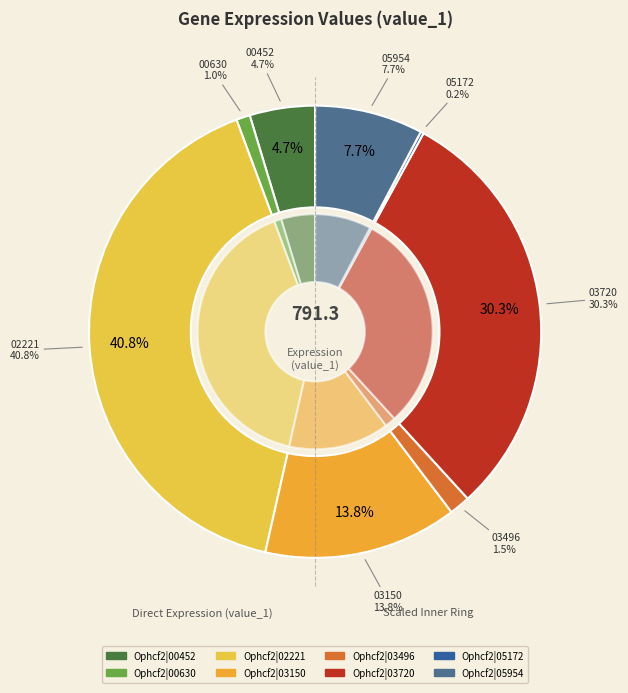

Rank the categories by value from lowest to highest.

Ophcf2|05172, Ophcf2|00630, Ophcf2|03496, Ophcf2|00452, Ophcf2|05954, Ophcf2|03150, Ophcf2|03720, Ophcf2|02221